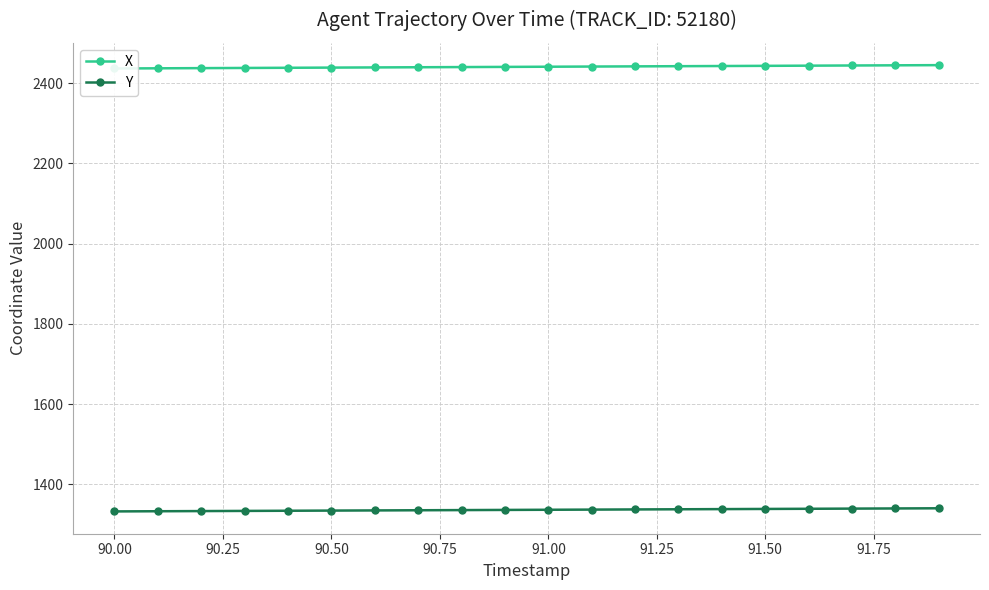

What is the minimum value for Y?

1332.7